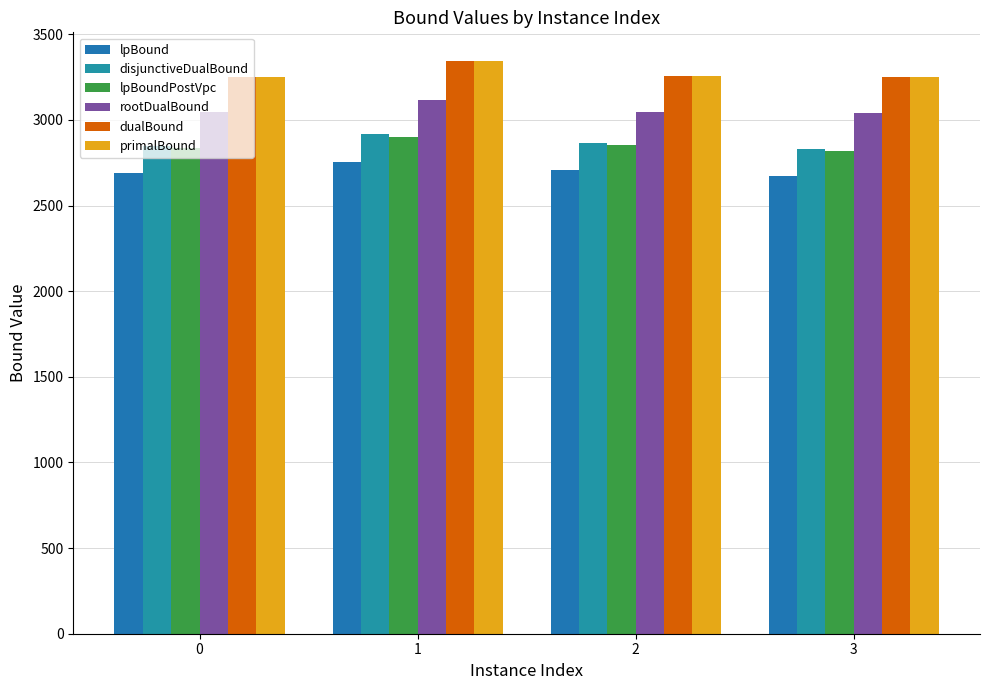

What is the maximum value for disjunctiveDualBound?

2918.7